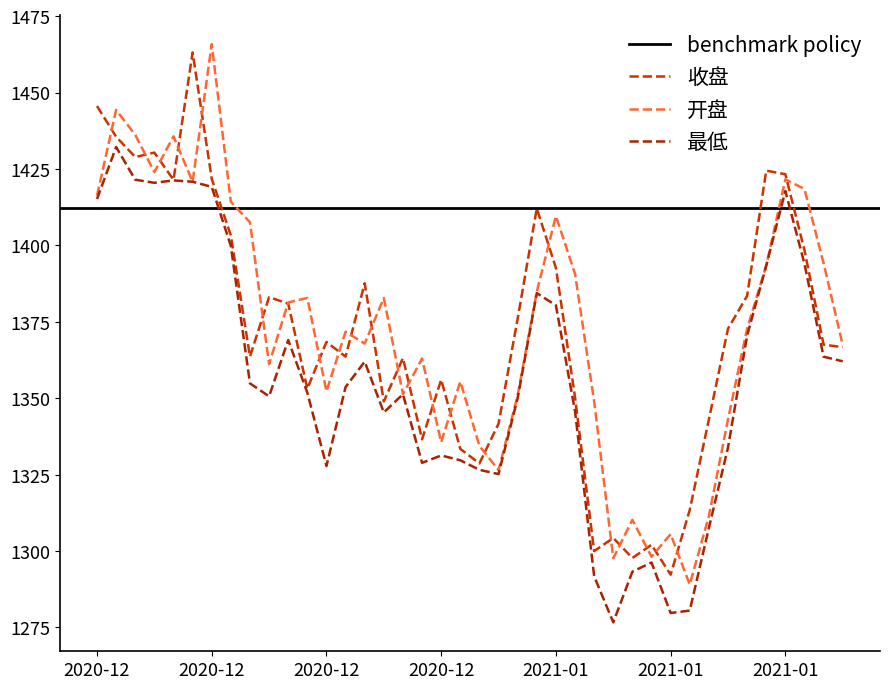

What is the highest value of the 最低 series?

1432.2